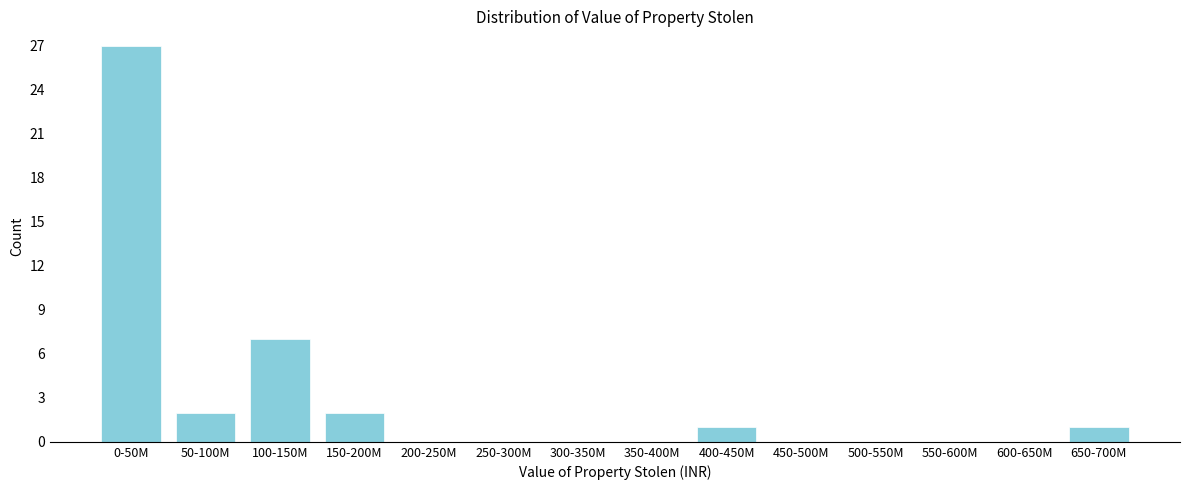

Reading left to right, what are all the values shown in this chart?

0-50M=27	50-100M=2	100-150M=7	150-200M=2	200-250M=0	250-300M=0	300-350M=0	350-400M=0	400-450M=1	450-500M=0	500-550M=0	550-600M=0	600-650M=0	650-700M=1